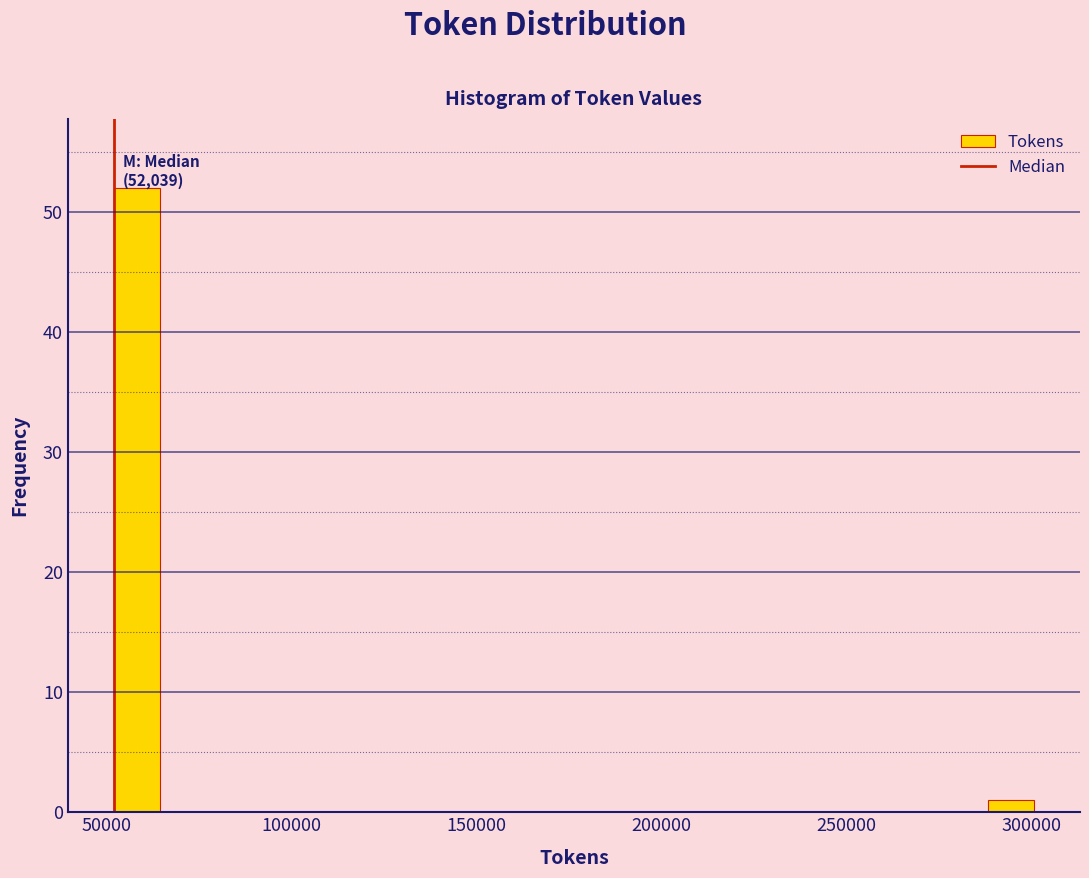

Read against the x-axis, roughly where is the centre of the tallest bar?

60000